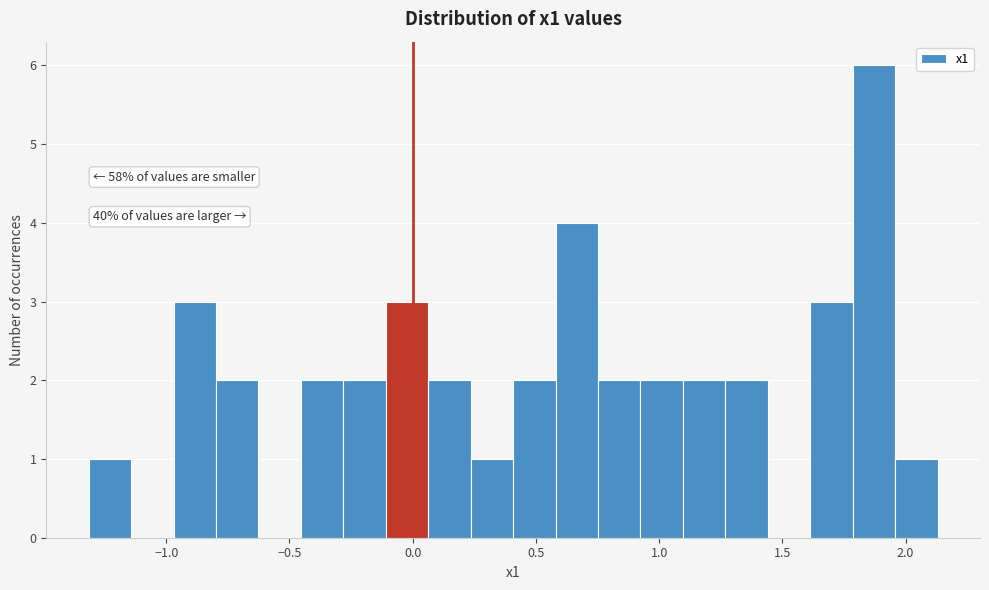

Read against the x-axis, roughly where is the centre of the tallest bar?

1.85